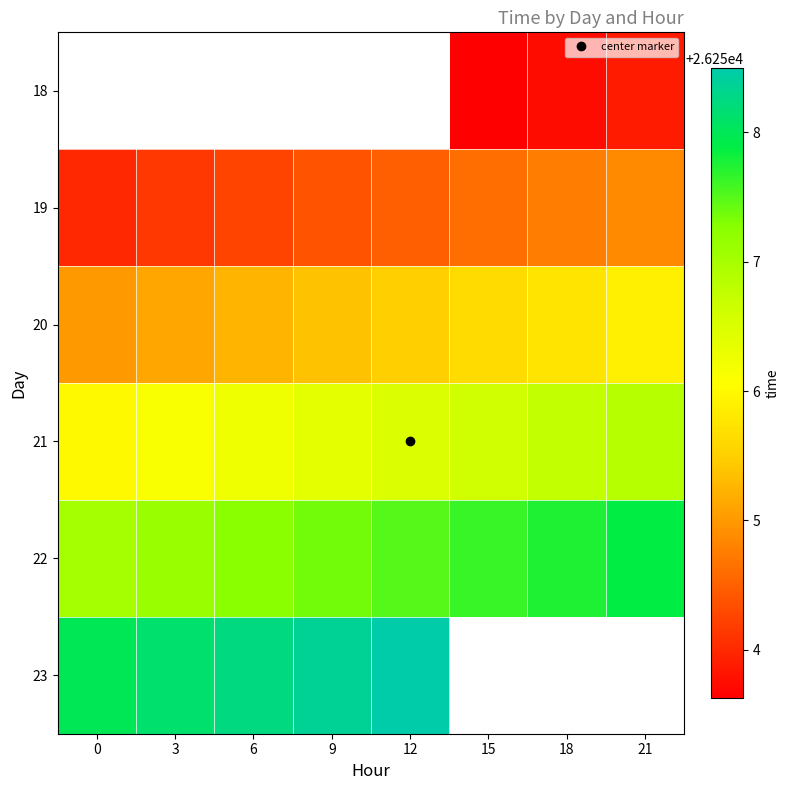

The 23 series shows 26258.1 at 3. True or false?

True